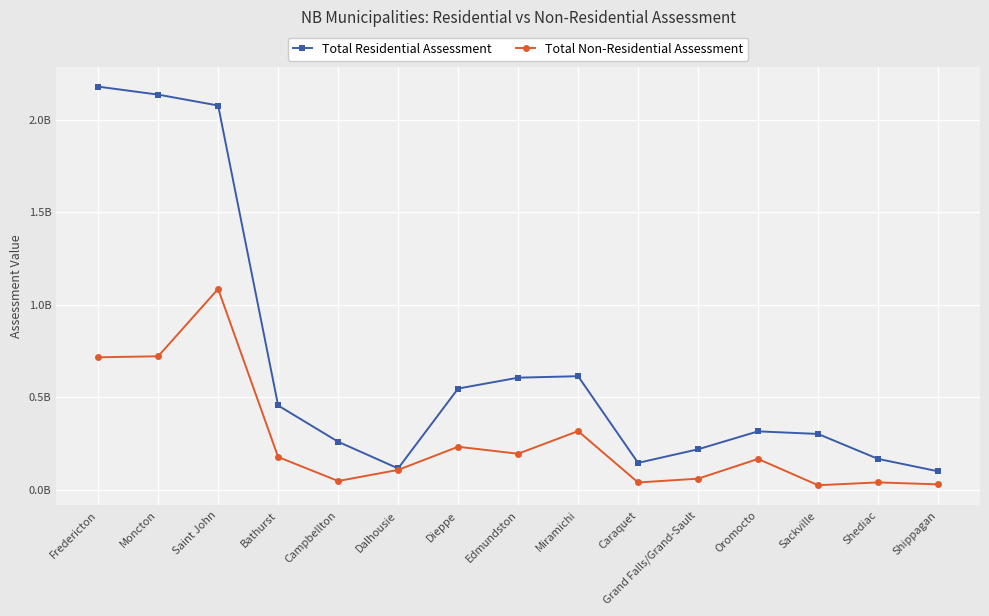

At which category is the sum across all series the highest?

Saint John